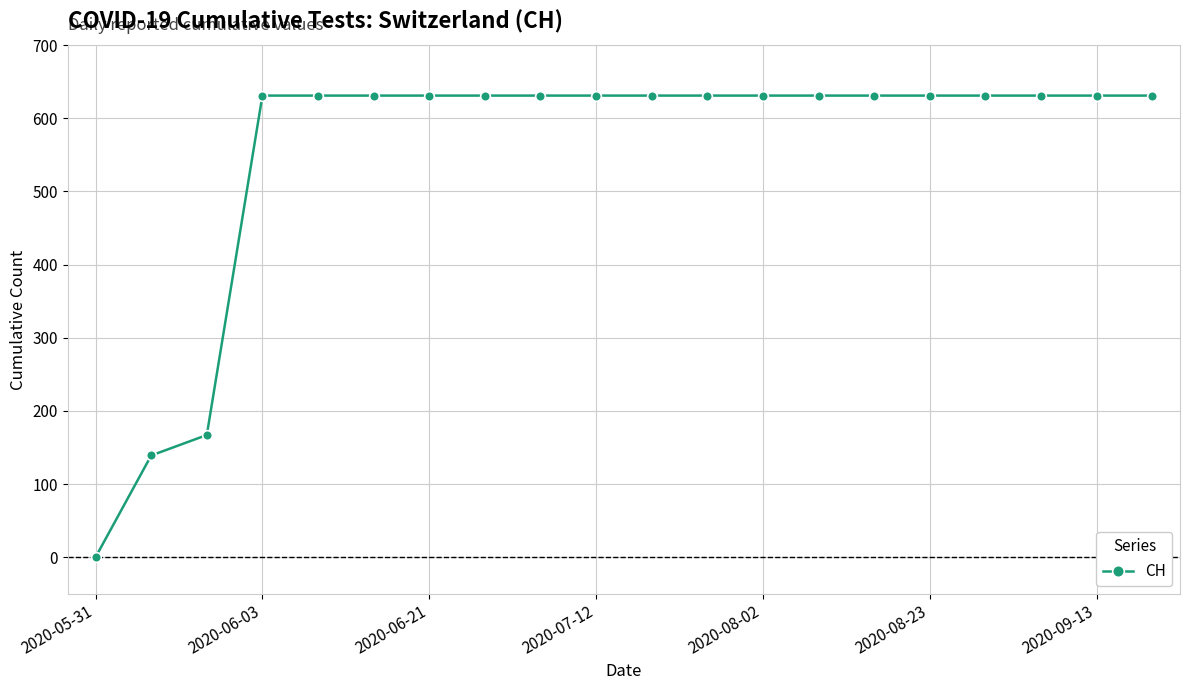

What is the greatest value displayed?

631